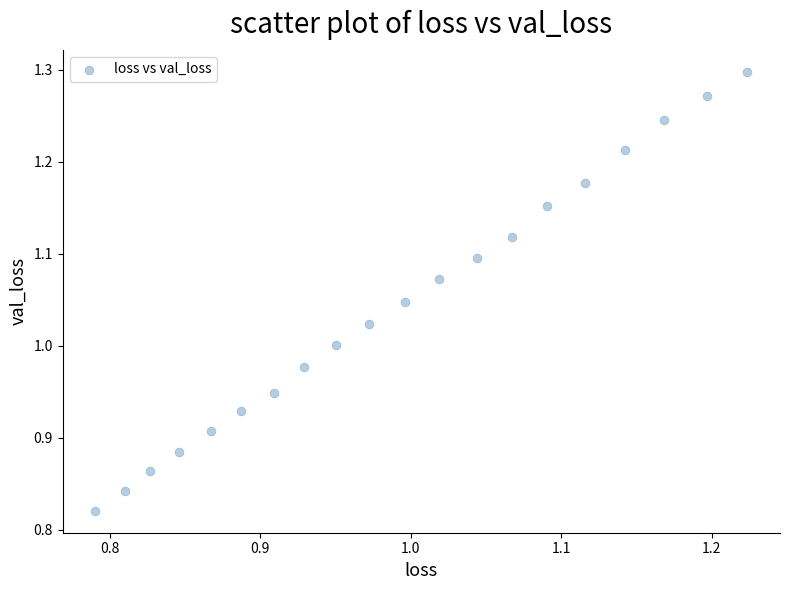

What is the range of X values (max minus min)?

0.4